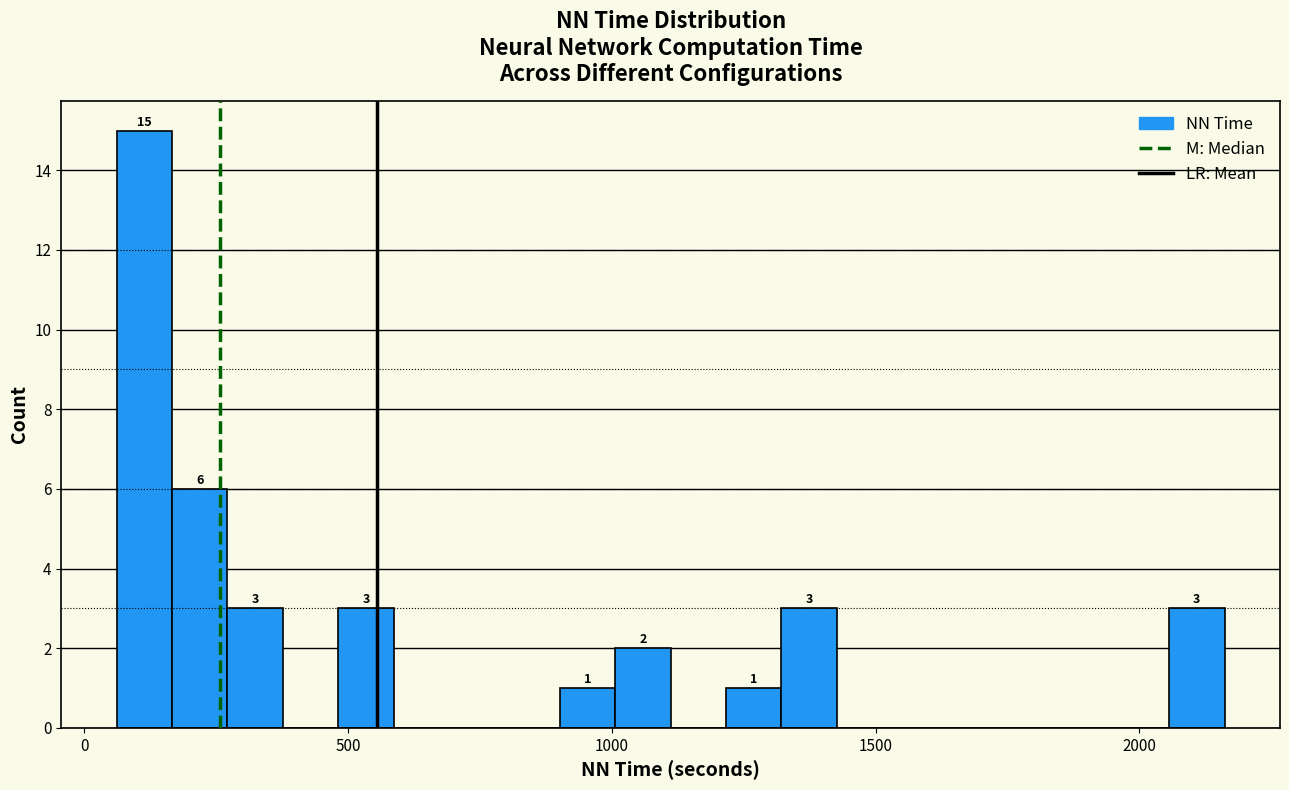

Read against the x-axis, roughly where is the centre of the tallest bar?

100